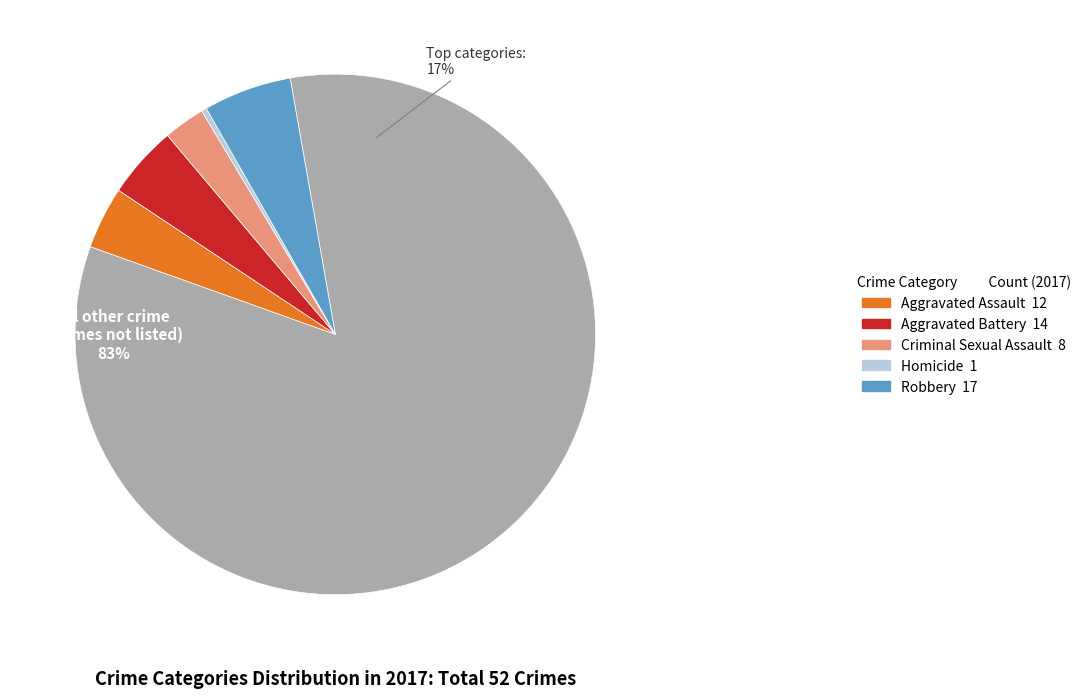

Between Aggravated Battery and Aggravated Assault, which is larger?

Aggravated Battery